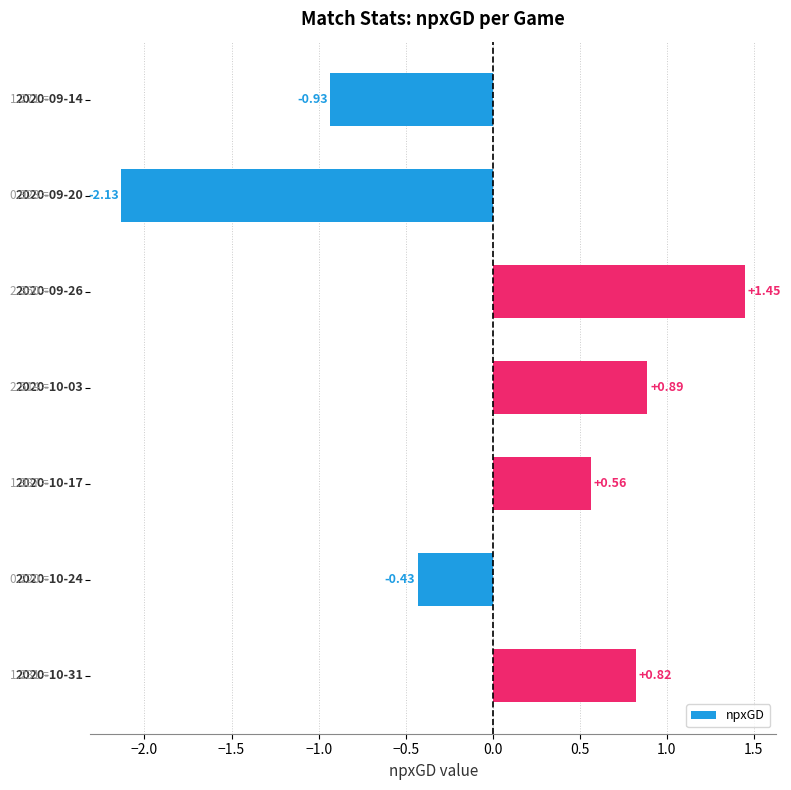

What is the difference between the maximum and second lowest values?

2.4